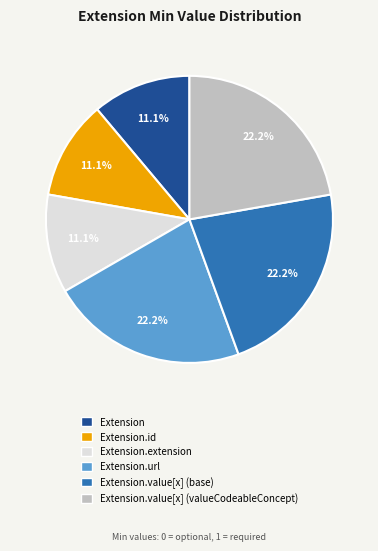

Is there any slice that represents more than half of the pie?

No